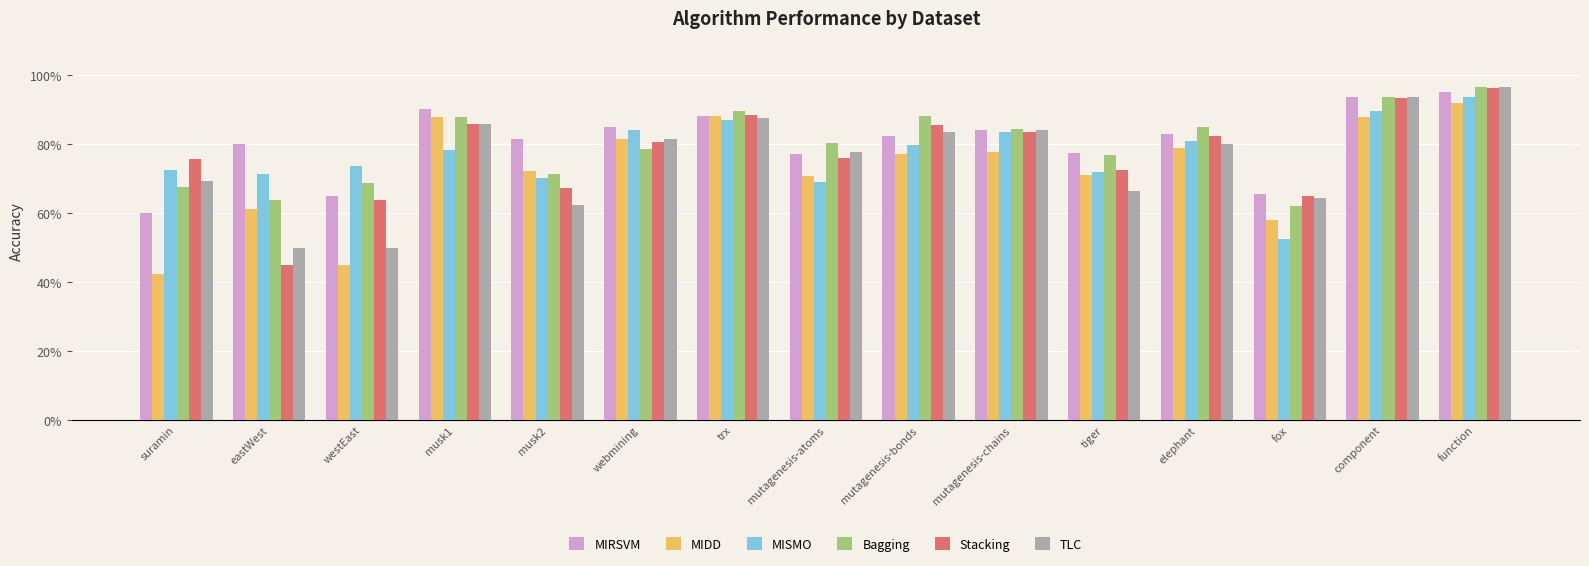

Are the bars grouped side by side (vs. stacked)?

Yes